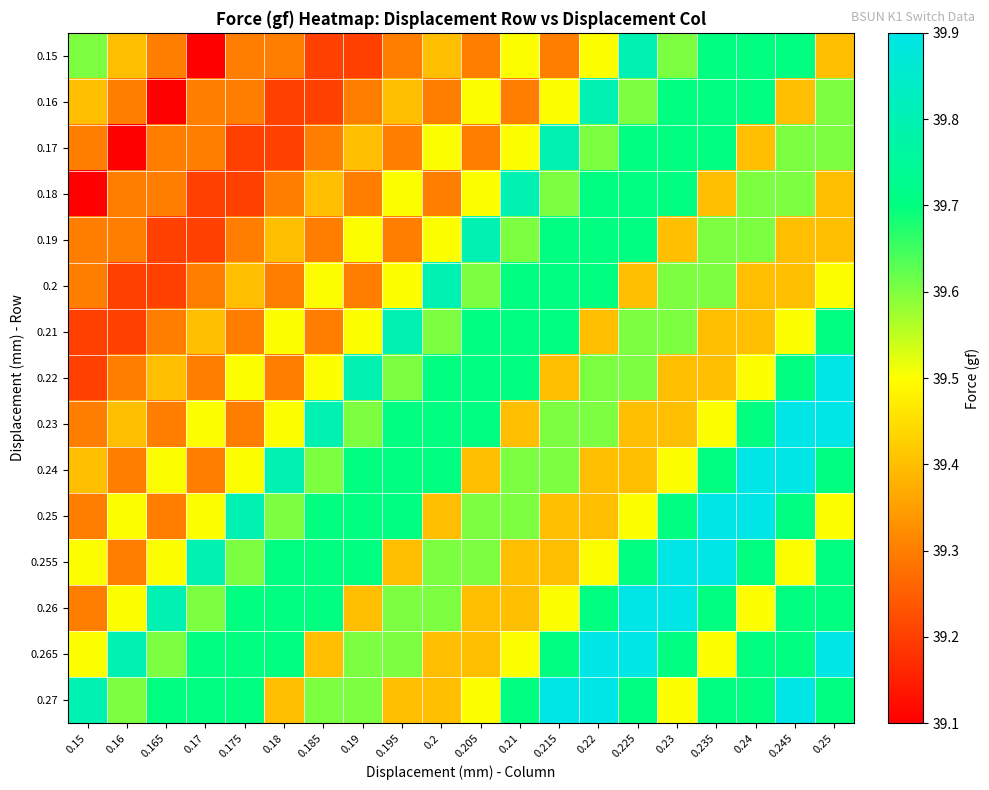

Rank the series at 0.15 from highest to lowest value.

0.27, 0.15, 0.255, 0.265, 0.16, 0.24, 0.17, 0.19, 0.2, 0.23, 0.25, 0.26, 0.21, 0.22, 0.18